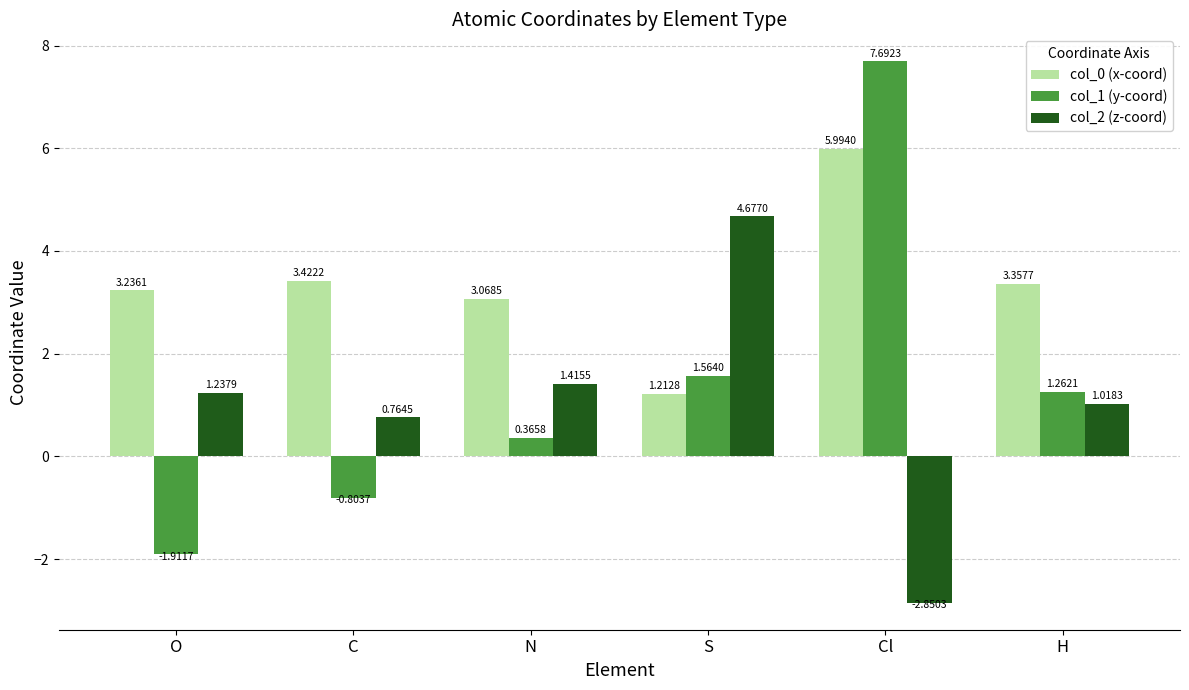

How many bars are there in total?

18